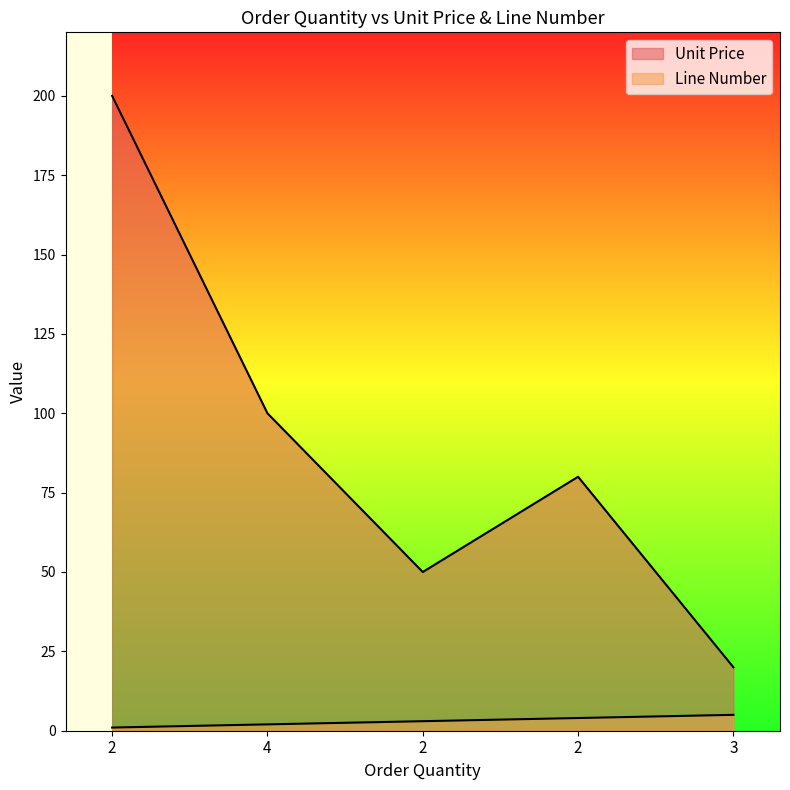

Which series has the largest total across all categories?

Unit Price